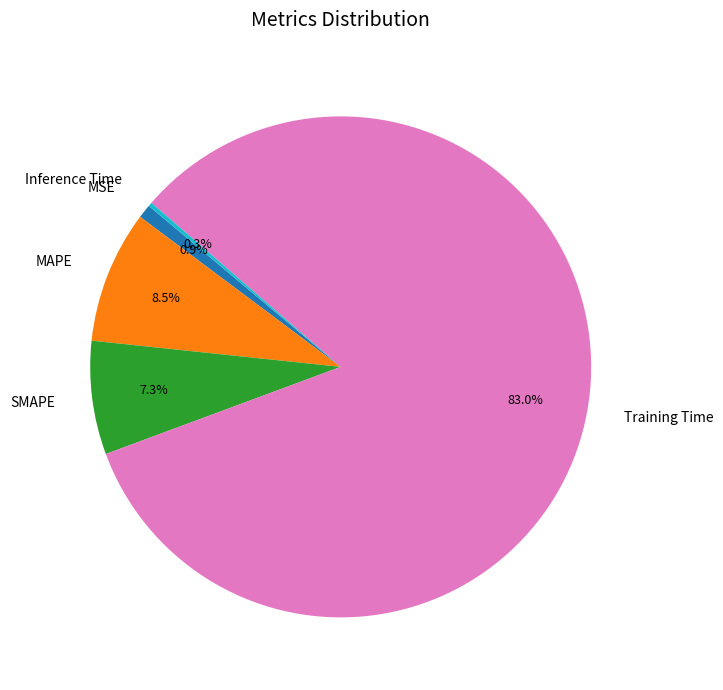

What is the largest slice in the pie chart?

Training Time